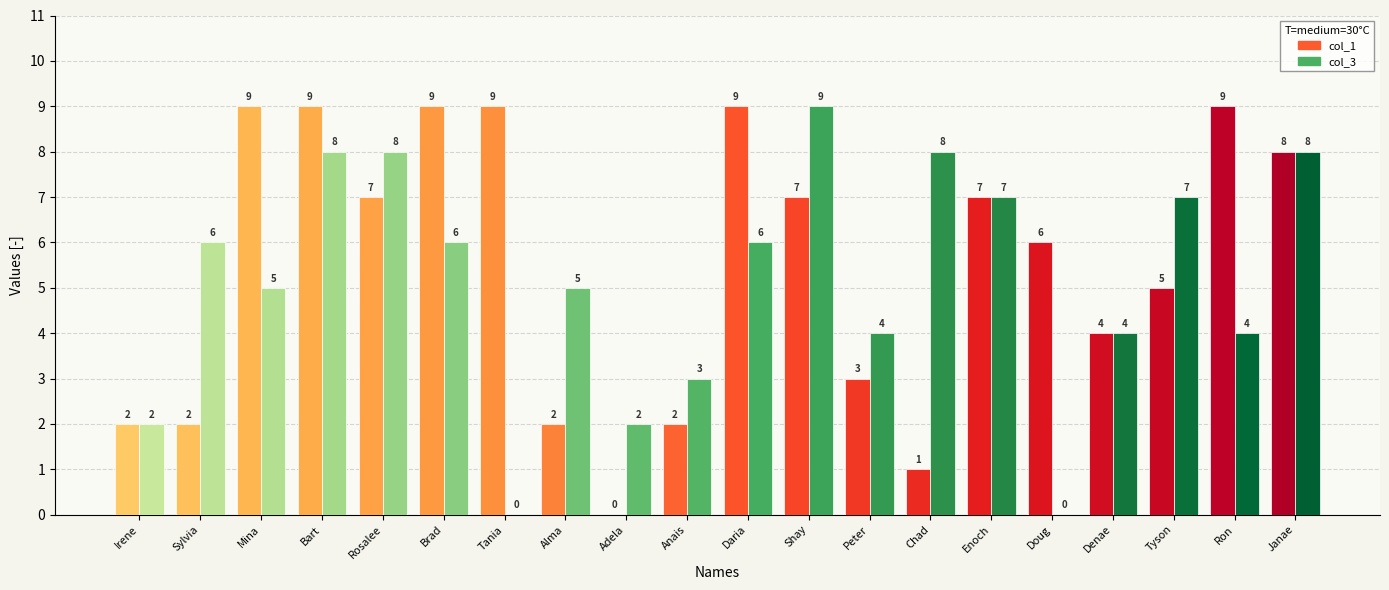

What is the sum of the col_3 values at Tyson and Daria?

13